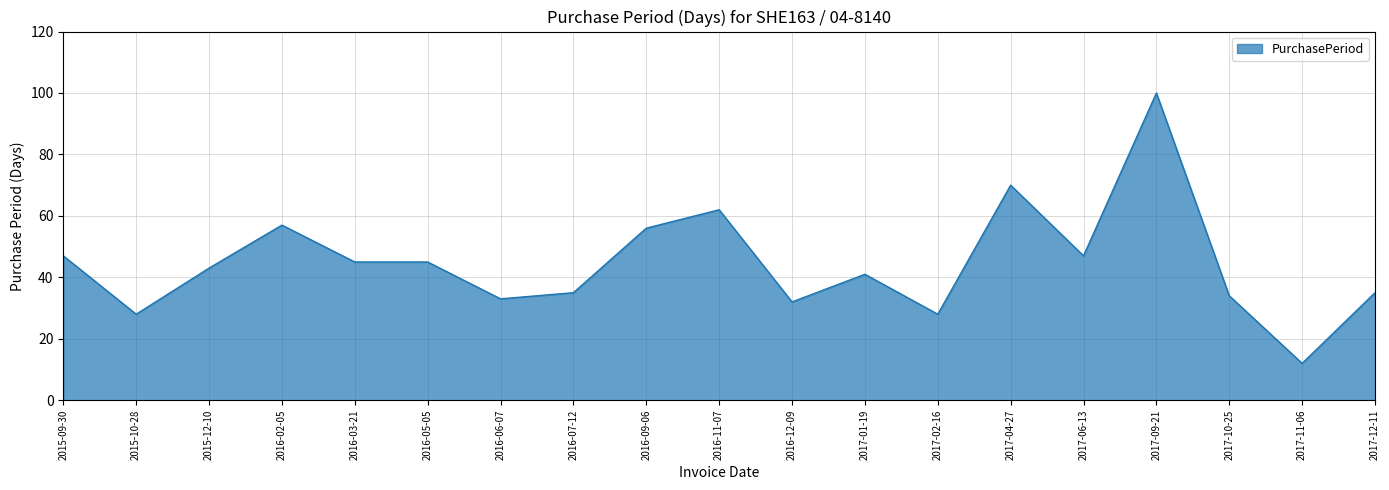

What position from the left is 2017-12-11?

19